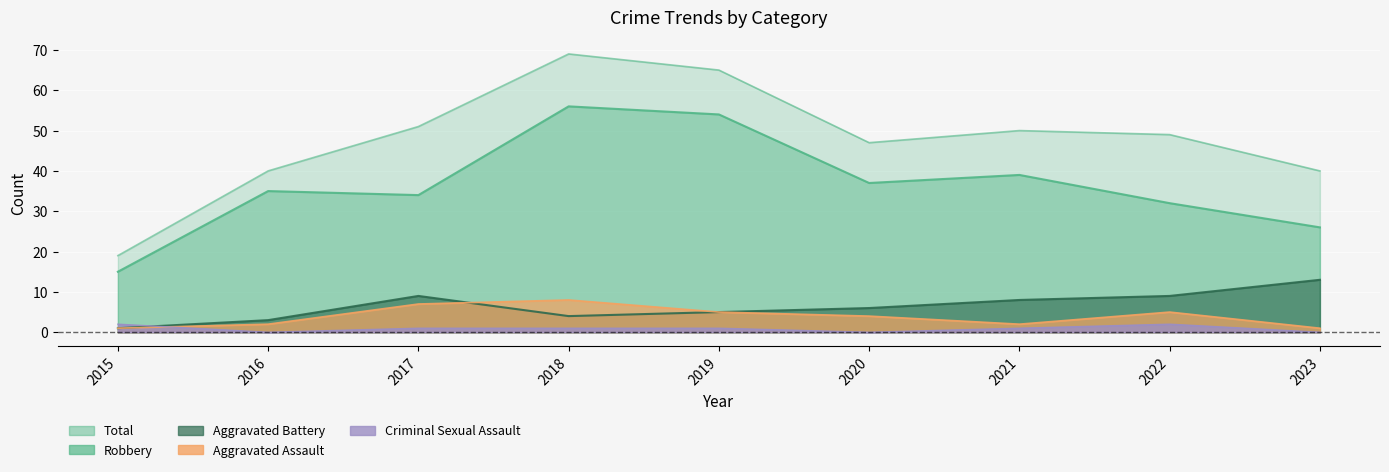

At which category is the sum across all series the highest?

2018